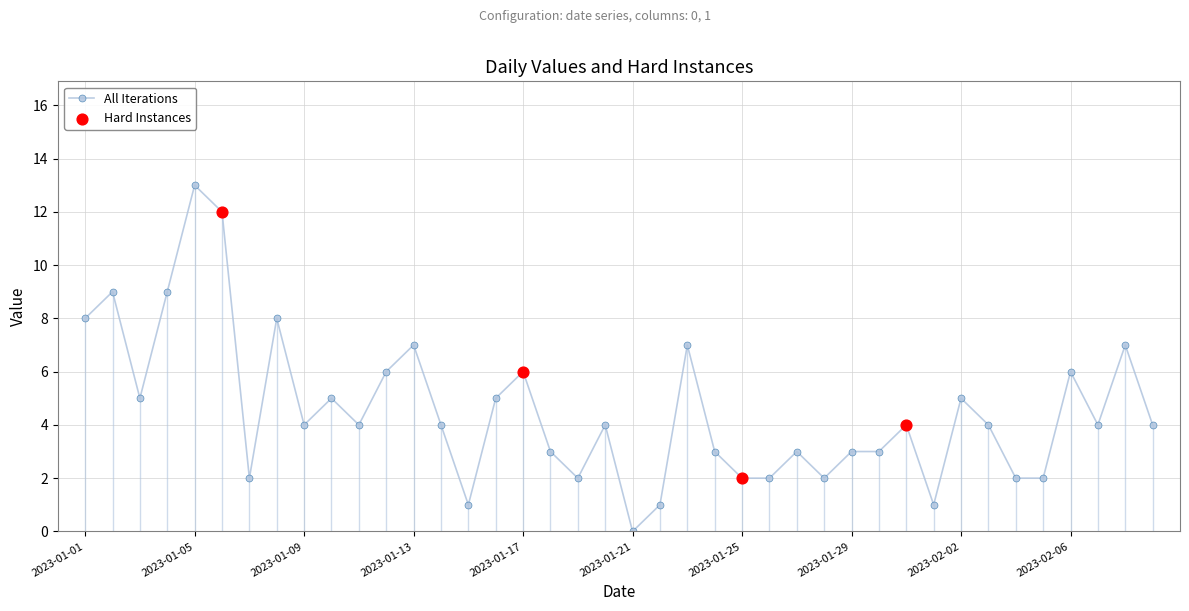

What is the greatest value displayed?

13